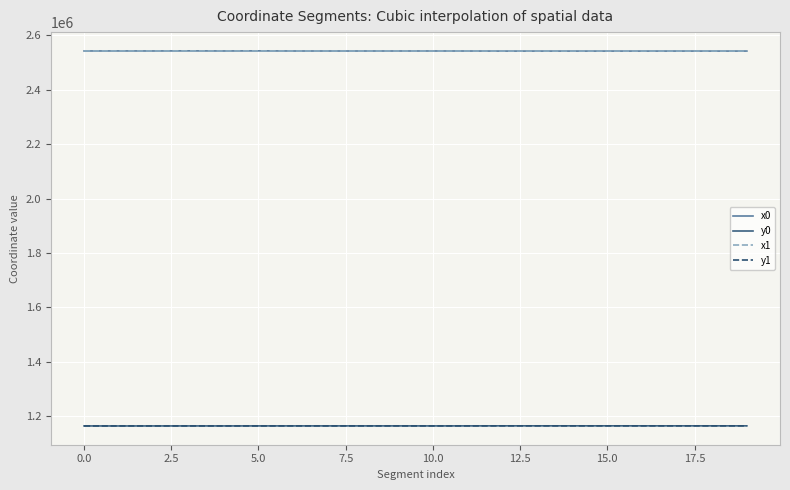

True or false: x1 and y0 cross at least once.

False